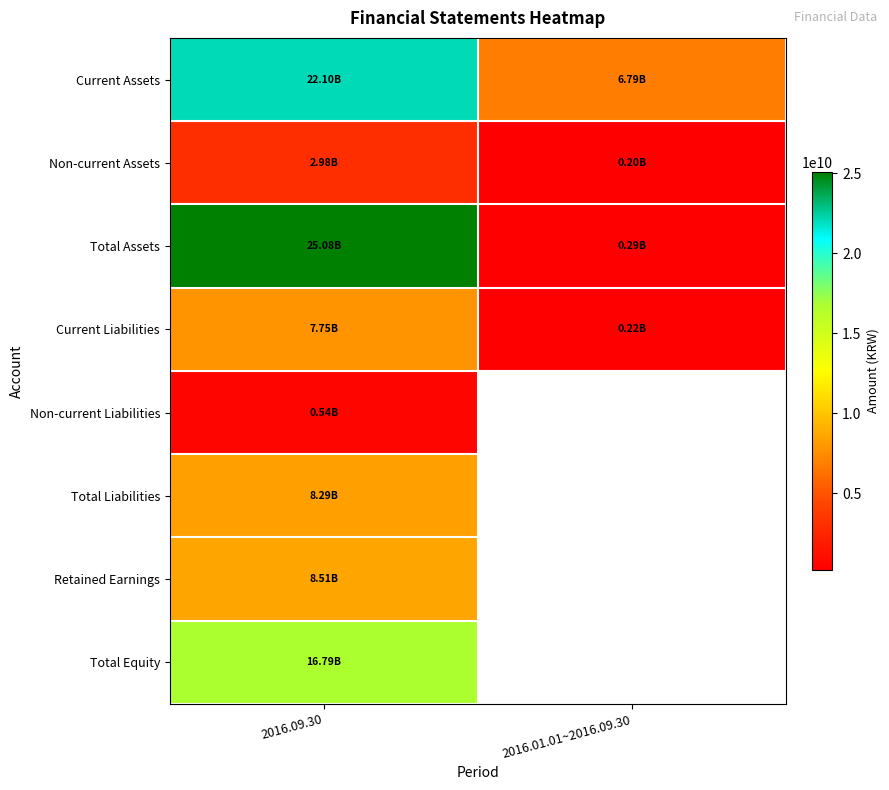

List the series in order of their peak value, lowest first.

Non-current Liabilities, Non-current Assets, Current Liabilities, Total Liabilities, Retained Earnings, Total Equity, Current Assets, Total Assets